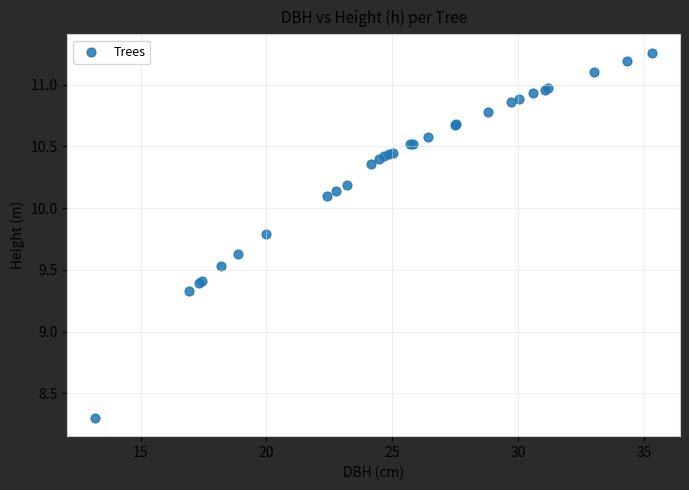

What Y value in the scatter plot is closest to 9?

9.3